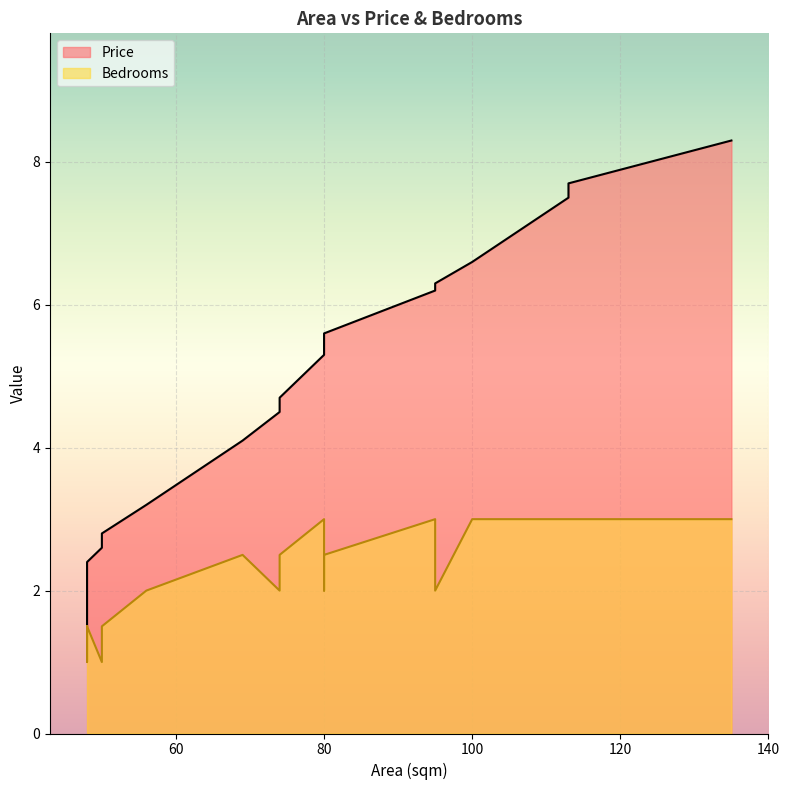

Rank the categories by value from highest to lowest.

135, 113, 113, 100, 95, 95, 80, 80, 80, 80, 74, 74, 69, 56, 50, 50, 48, 48, 48, 48